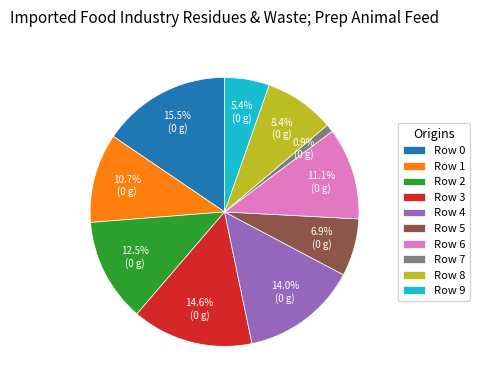

Combined, do Row 1 and Row 3 account for over 50%?

No